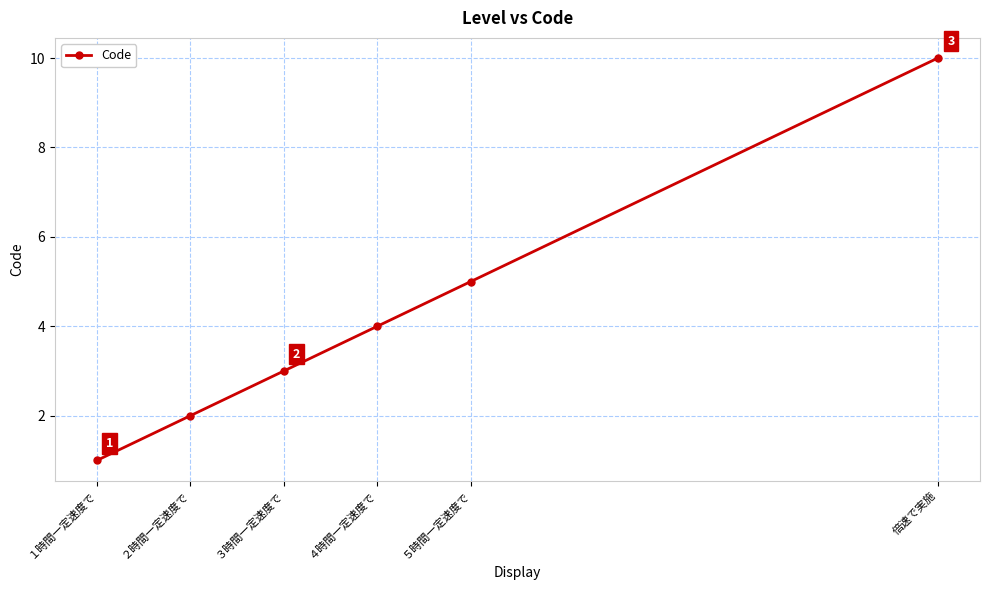

Does the chart display data point markers on the line(s)?

Yes